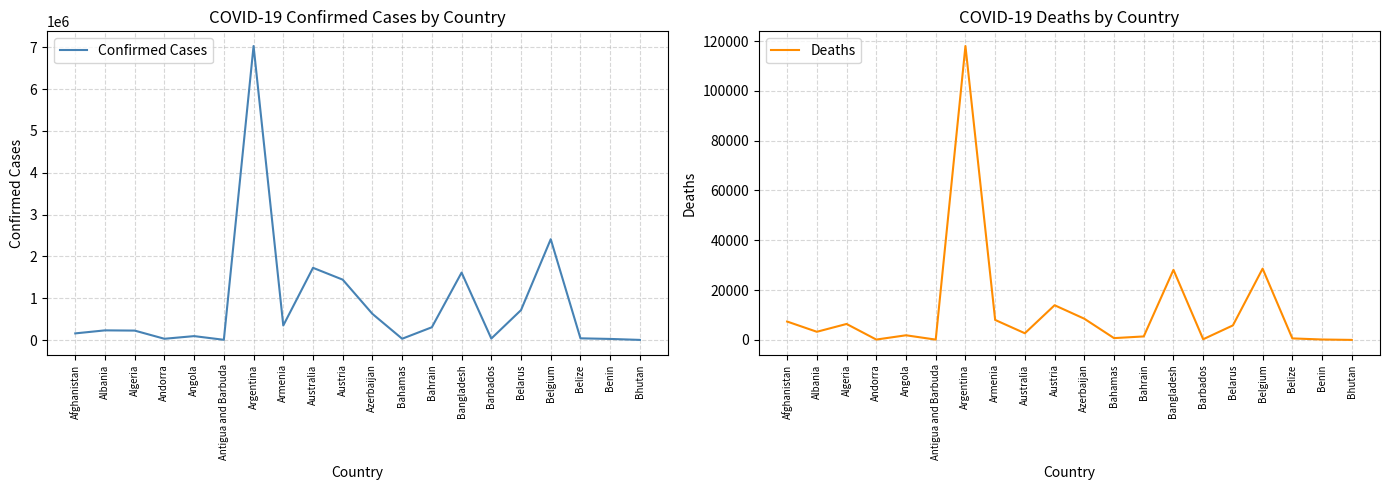

Where is the first local maximum for Confirmed Cases?

Albania